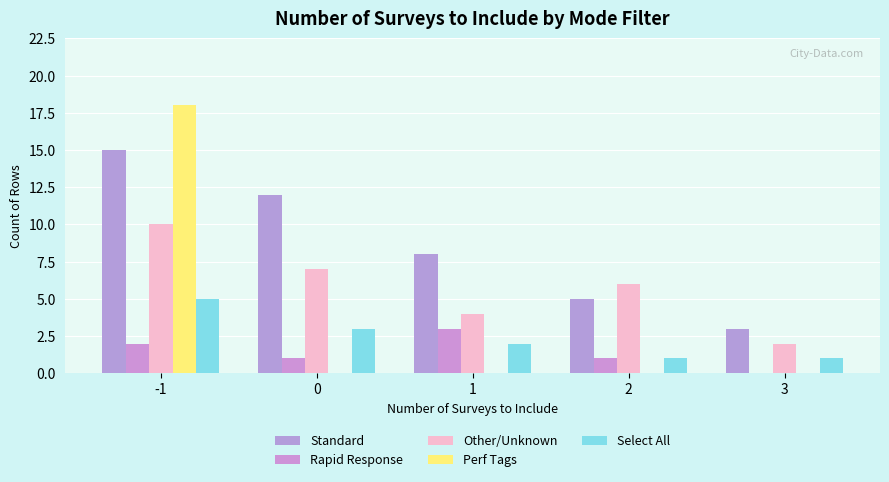

How many data points does each series have?

5